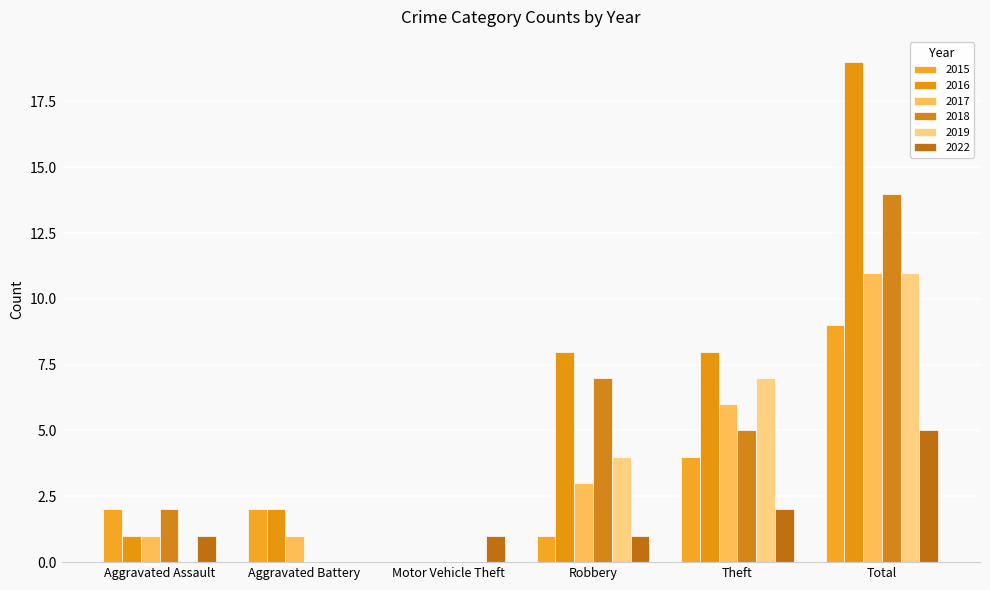

Reading left to right, what are all the values shown in this chart?

2015: Aggravated Assault=2	Aggravated Battery=2	Motor Vehicle Theft=0	Robbery=1	Theft=4	Total=9
2016: Aggravated Assault=1	Aggravated Battery=2	Motor Vehicle Theft=0	Robbery=8	Theft=8	Total=19
2017: Aggravated Assault=1	Aggravated Battery=1	Motor Vehicle Theft=0	Robbery=3	Theft=6	Total=11
2018: Aggravated Assault=2	Aggravated Battery=0	Motor Vehicle Theft=0	Robbery=7	Theft=5	Total=14
2019: Aggravated Assault=0	Aggravated Battery=0	Motor Vehicle Theft=0	Robbery=4	Theft=7	Total=11
2022: Aggravated Assault=1	Aggravated Battery=0	Motor Vehicle Theft=1	Robbery=1	Theft=2	Total=5